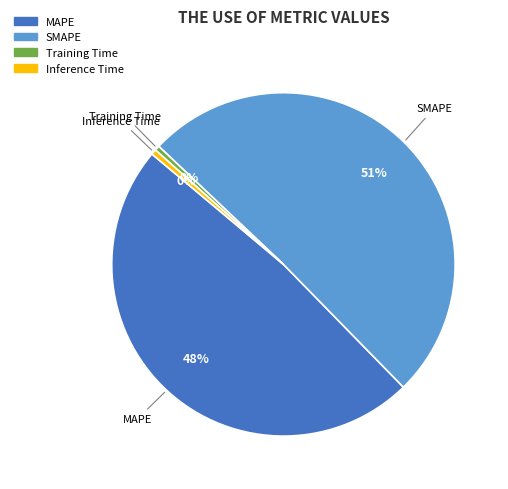

Combined, do Inference Time and MAPE account for over 50%?

No